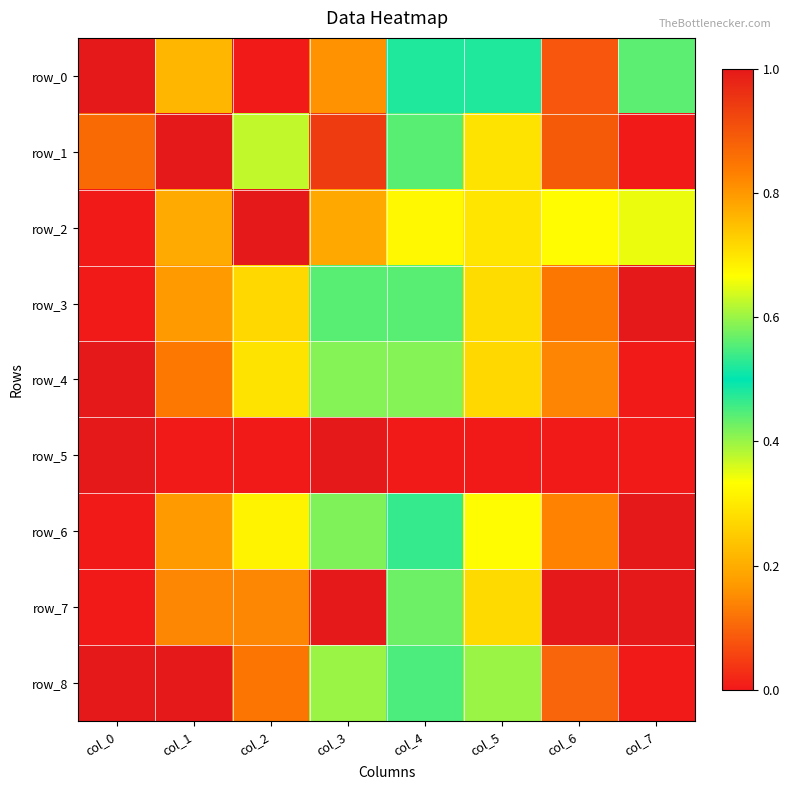

Count the number of categories in the chart.

8